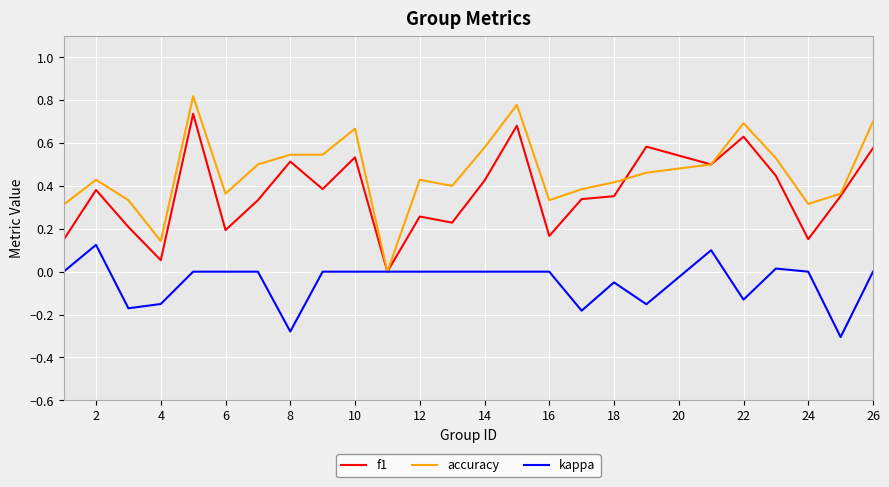

Which series has the largest total across all categories?

accuracy